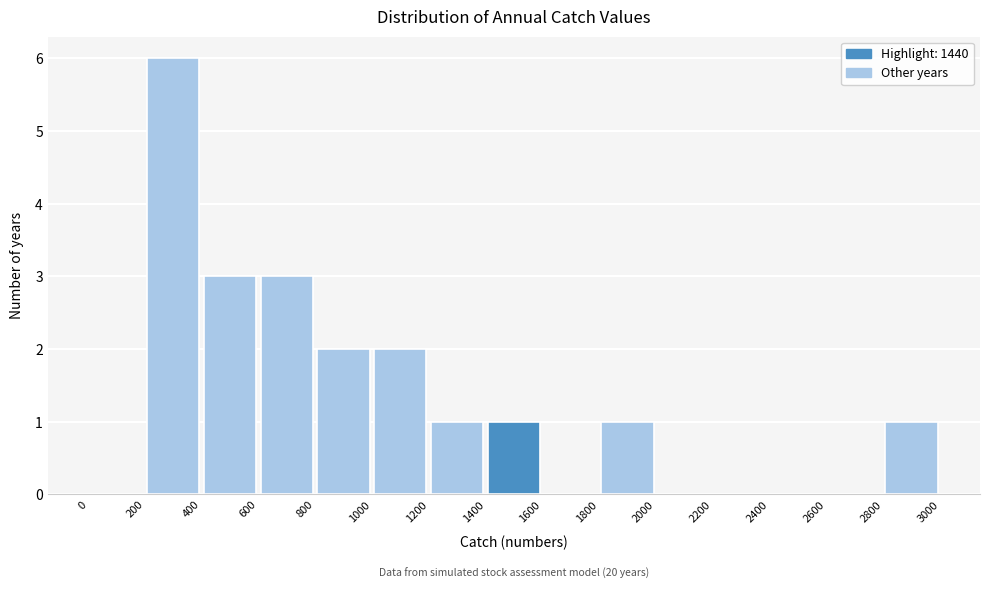

Which range on the x-axis has the tallest bar?

200 to 400